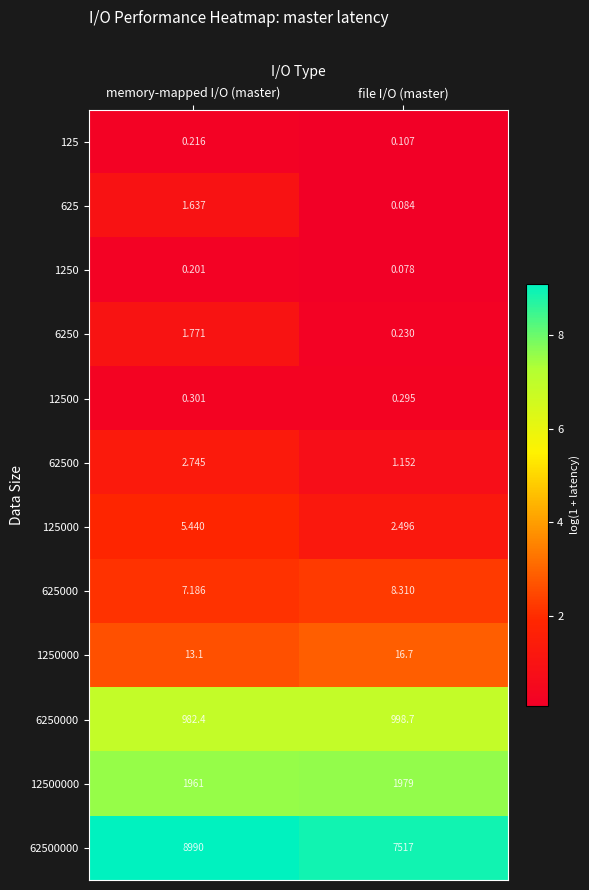

Rank the series by their maximum value, from highest to lowest.

62500000, 12500000, 6250000, 1250000, 625000, 125000, 62500, 6250, 625, 12500, 125, 1250